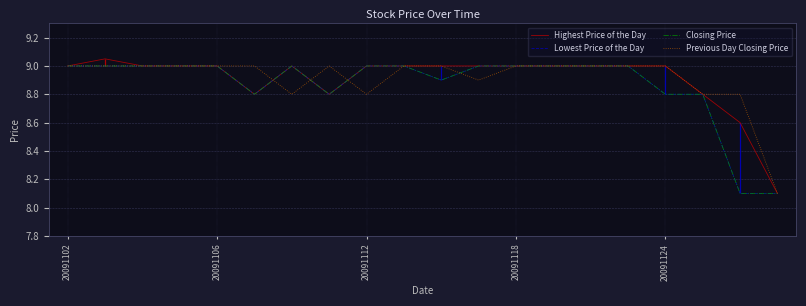

What is the total value across all series at 15?

36.0